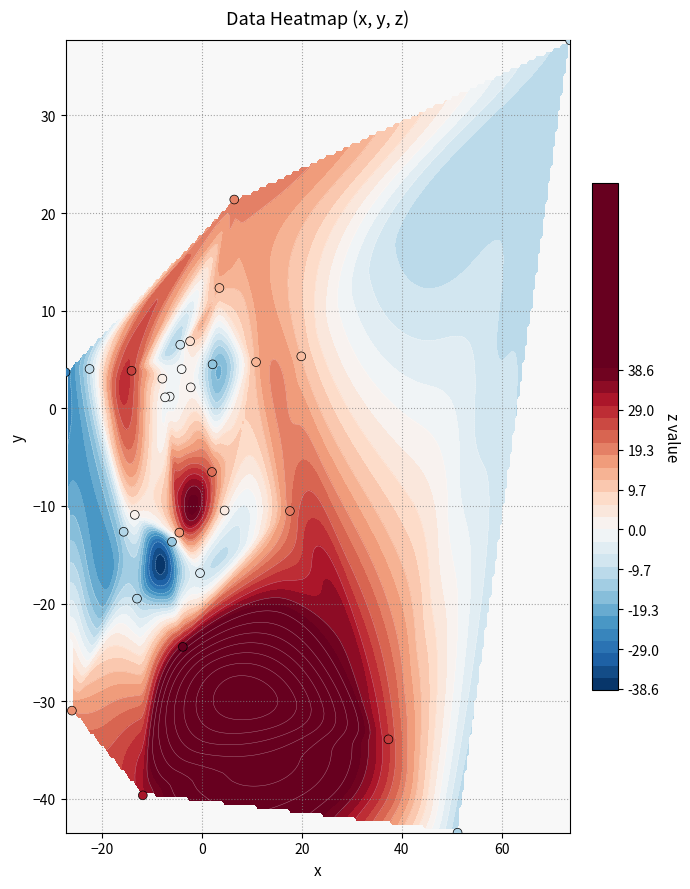

What is the difference between the maximum and minimum values?

81.2